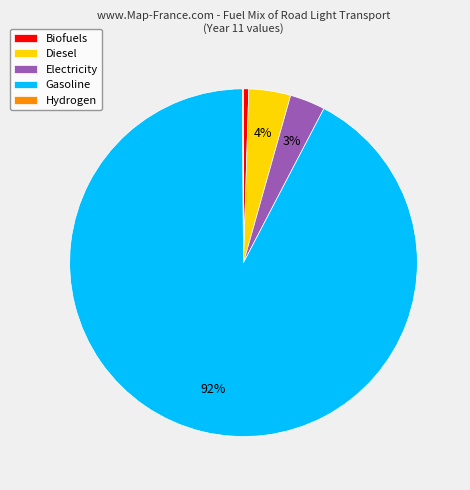

What is the majority slice?

Gasoline